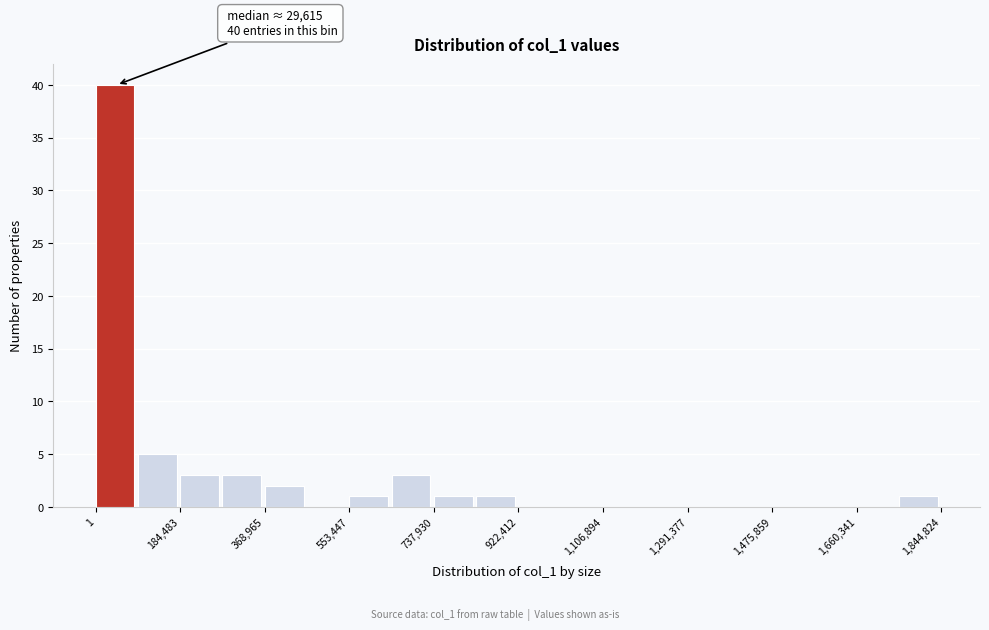

Which range on the x-axis has the tallest bar?

0 to 100000